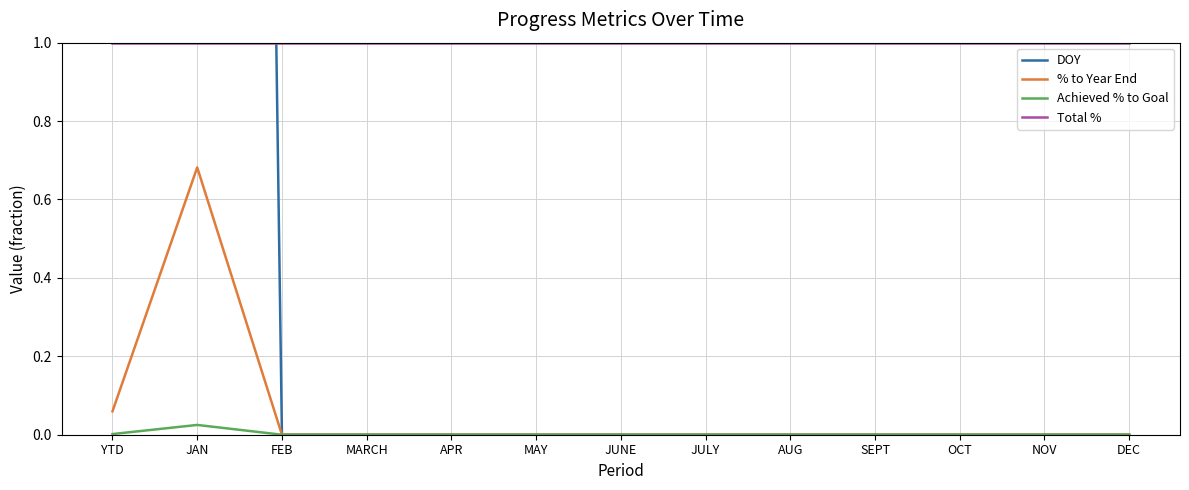

What position from the right is JULY?

6